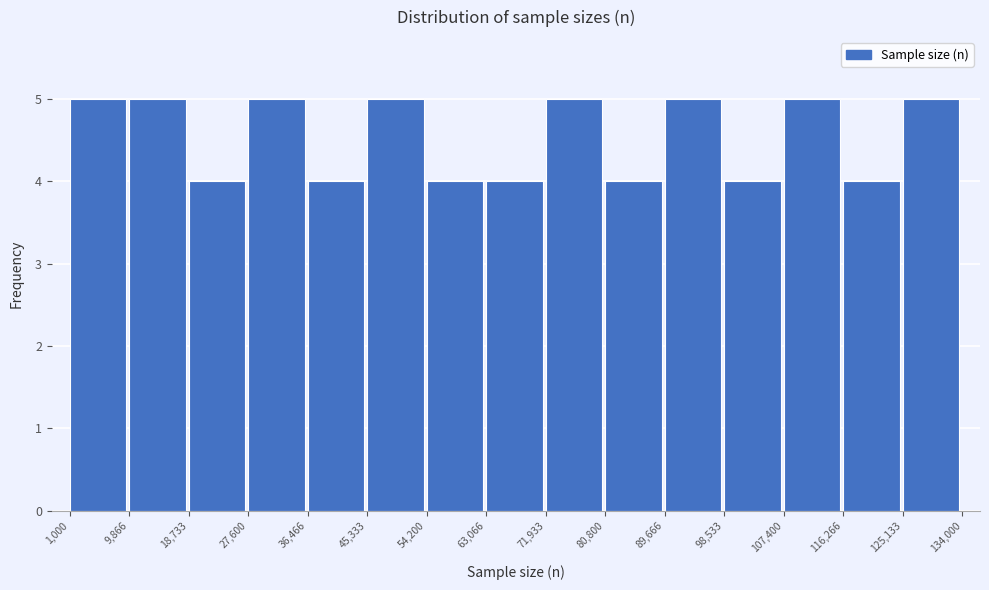

Reading left to right, transcribe this chart: for each bar, give the range it covers on the x-axis and its height. The values are not printed on the chart, so give them approximately, as read against the axis.

1,000 to 9,866: 5
9,866 to 18,733: 5
18,733 to 27,600: 4
27,600 to 36,466: 5
36,466 to 45,333: 4
45,333 to 54,200: 5
54,200 to 63,066: 4
63,066 to 71,933: 4
71,933 to 80,800: 5
80,800 to 89,666: 4
89,666 to 98,533: 5
98,533 to 107,400: 4
107,400 to 116,266: 5
116,266 to 125,133: 4
125,133 to 134,000: 5